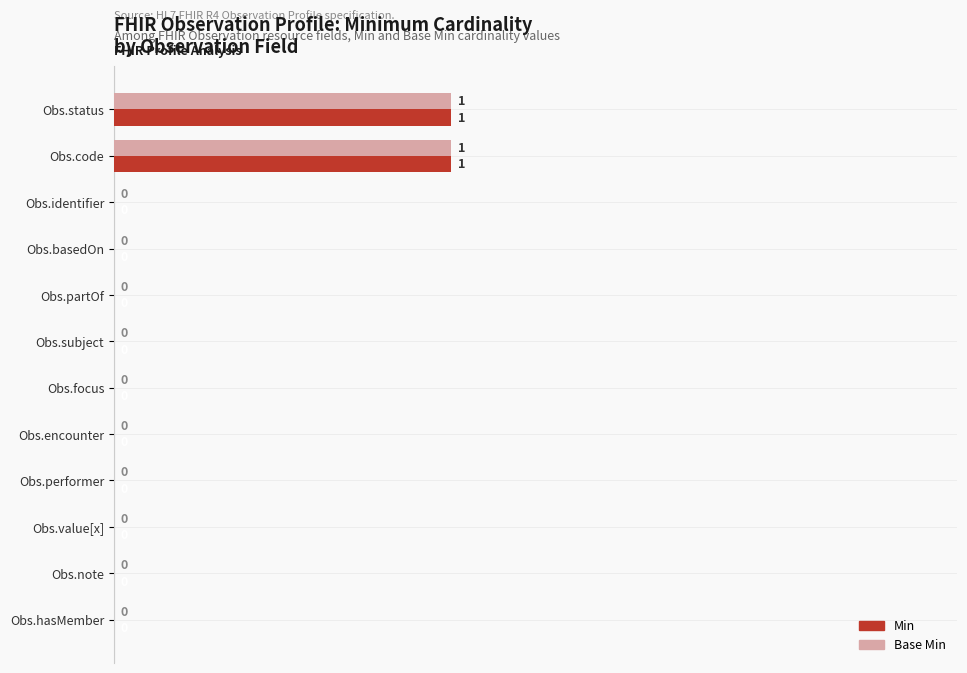

True or false: Base Min has a value of 0 at Obs.identifier.

True